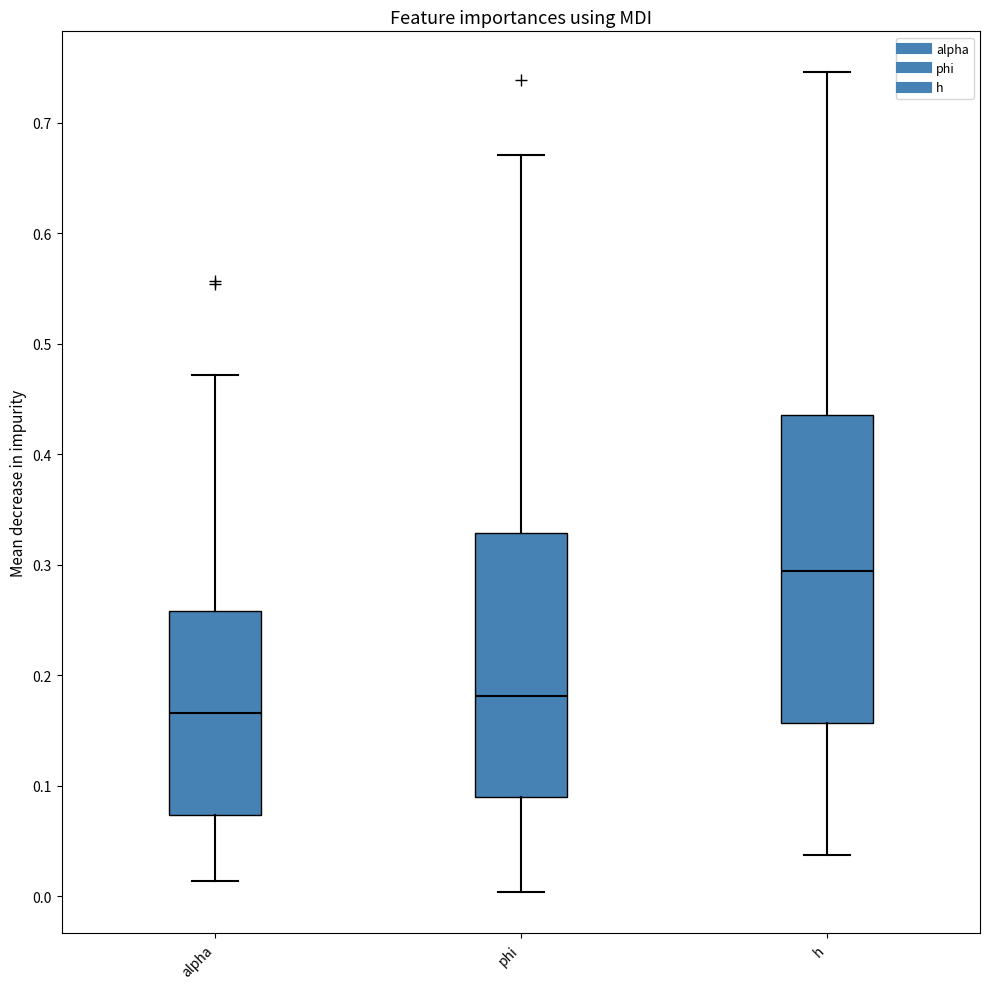

Where does the lower whisker of the box for phi end on the y-axis? The values are not printed on the chart, so give them approximately, as read against the axis.

0.00